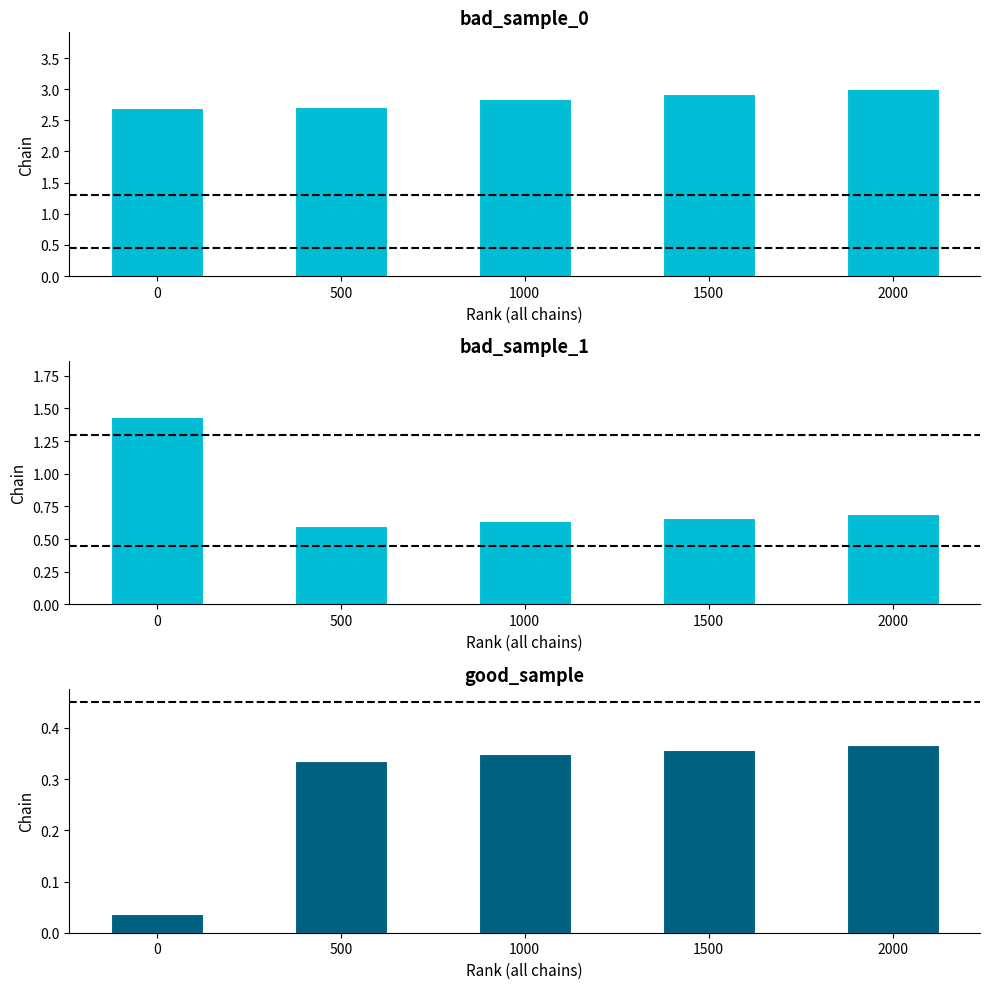

Rank the series by their maximum value, from lowest to highest.

good_sample, bad_sample_1, bad_sample_0